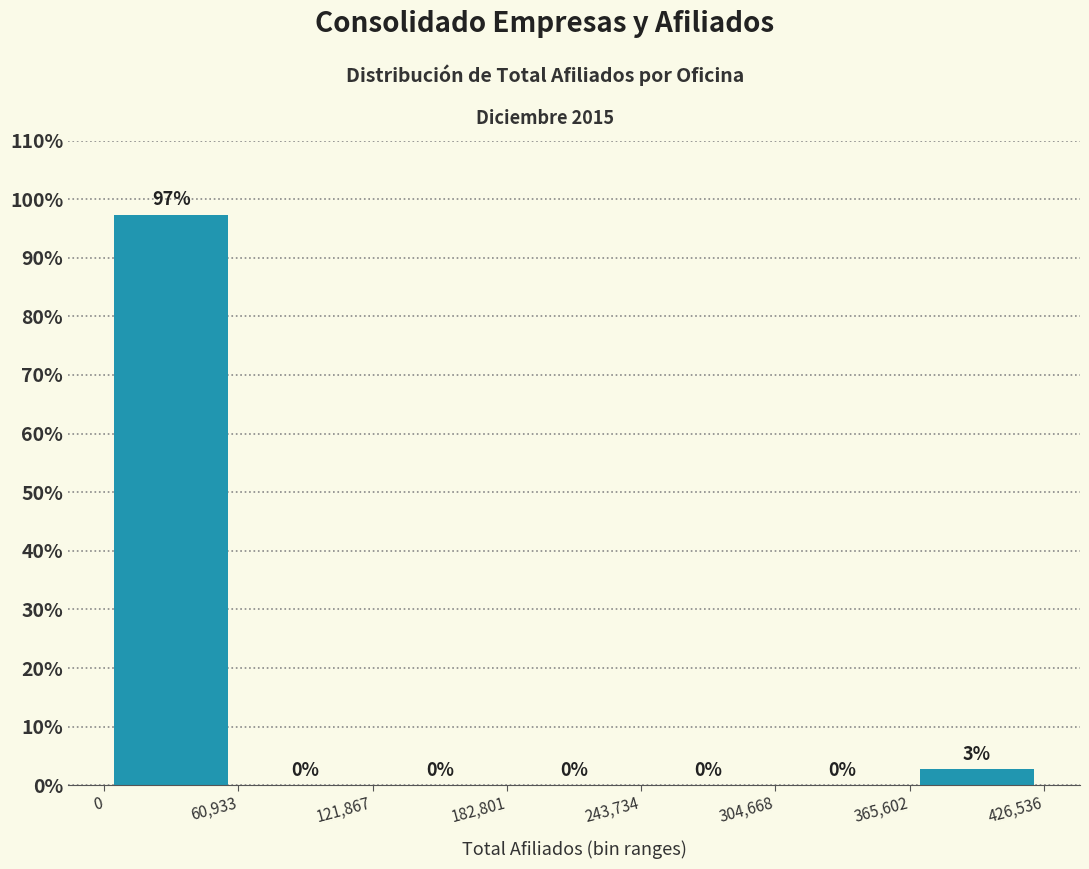

Over which range of the x-axis is the bar tallest?

0 to 60,933